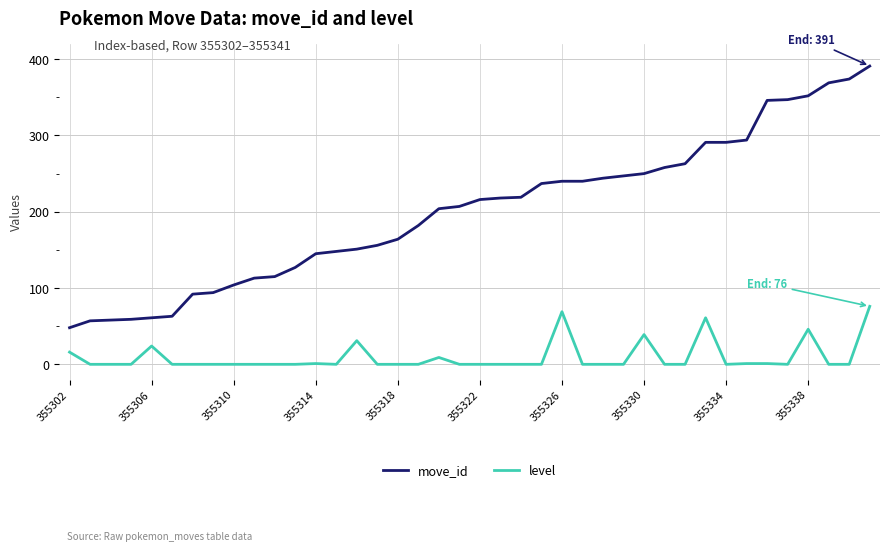

True or false: level and move_id intersect in this chart.

False